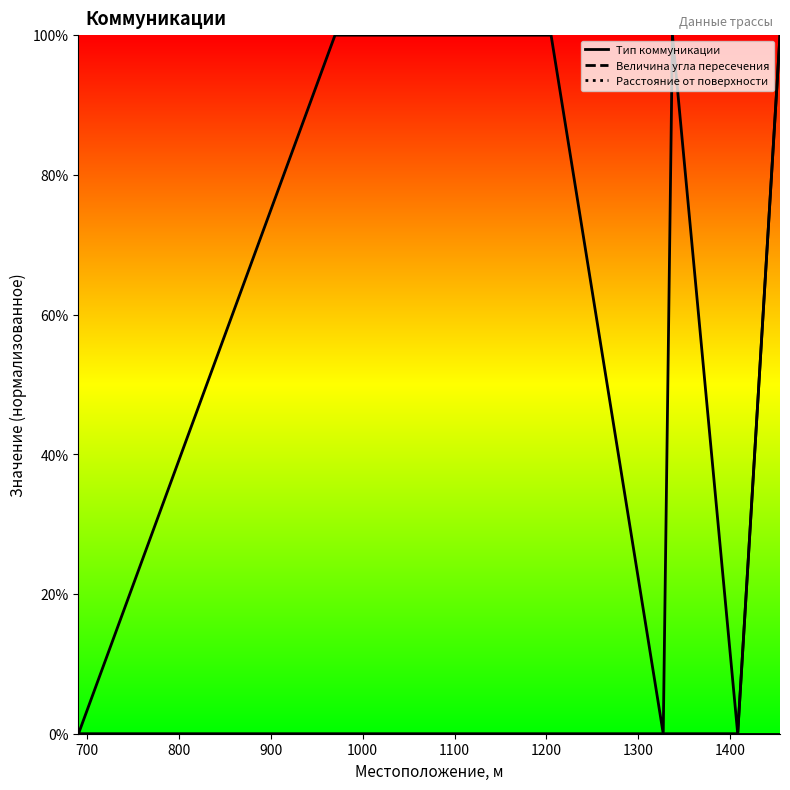

List the series in order of their overall mean, highest first.

Величина угла пересечения, Тип коммуникации